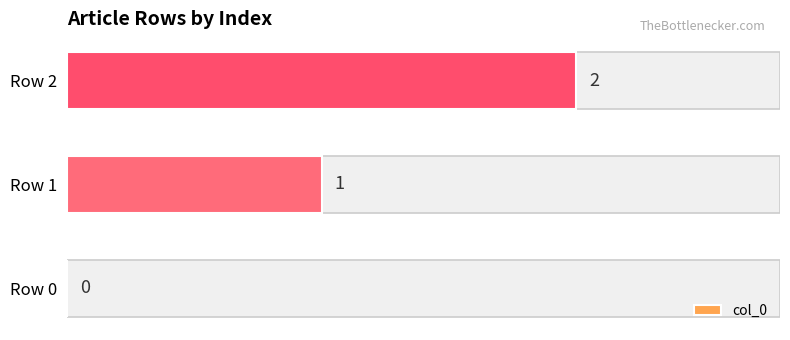

True or false: the data shows 0 at Row 0.

True